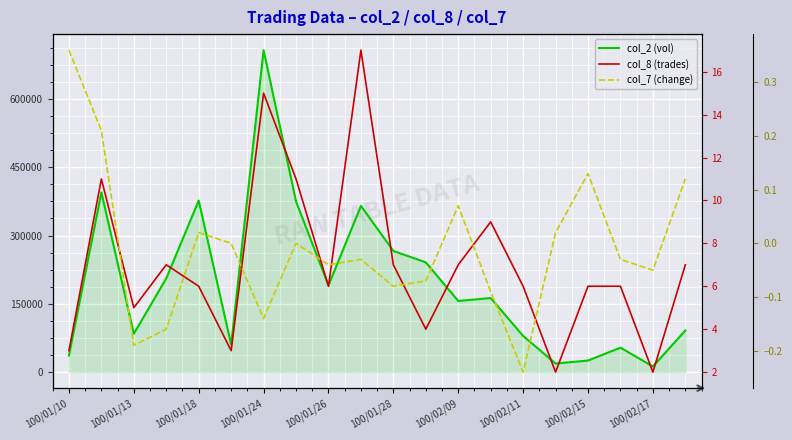

True or false: col_8 (trades) has more than 1 interior local peaks.

True